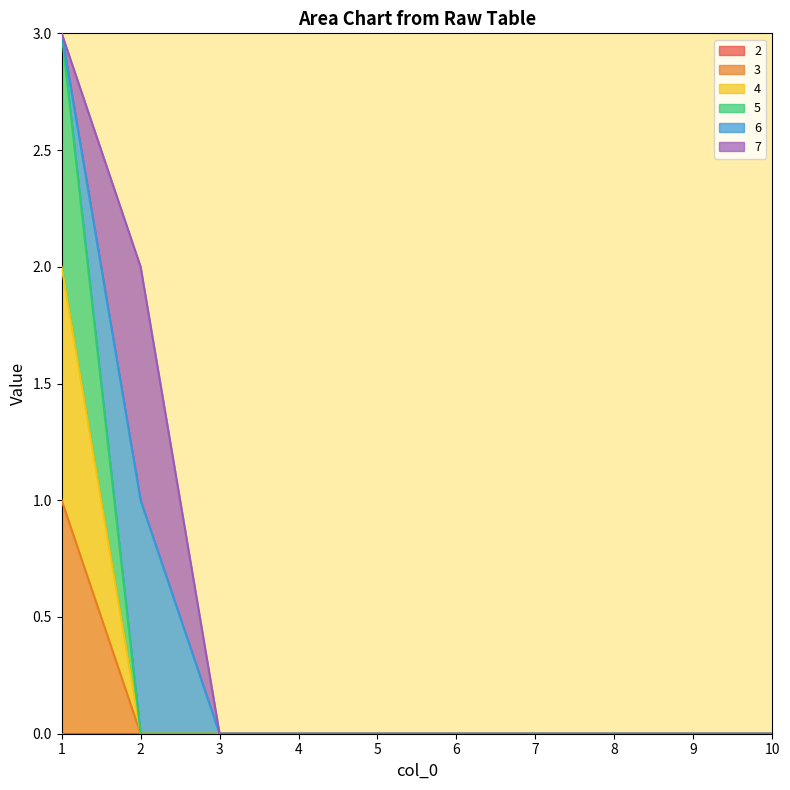

True or false: 5 has more than 2 points higher than both neighbors.

False